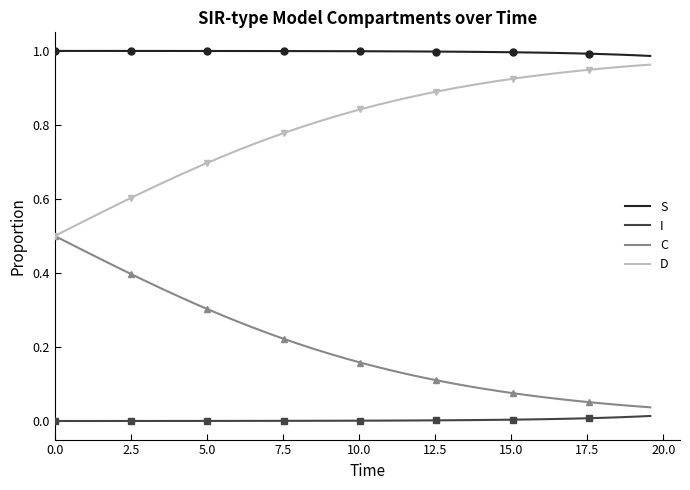

What is the highest value of the S series?

1.0